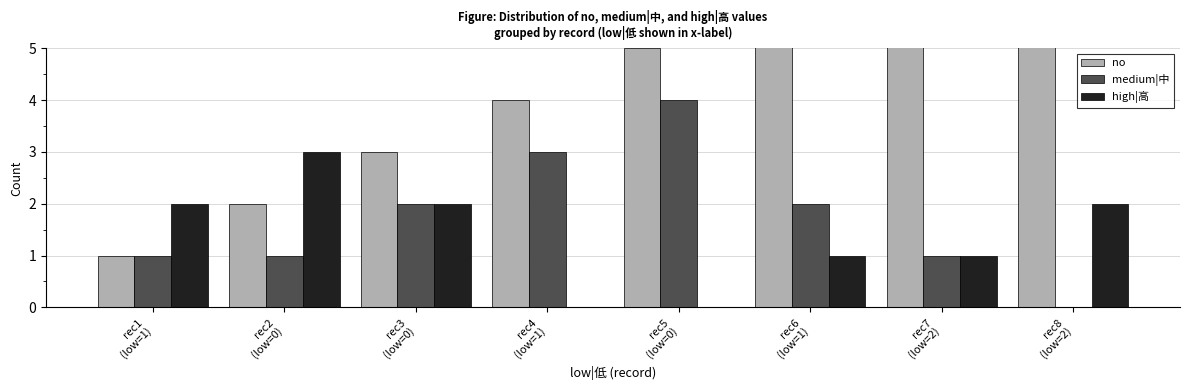

What is the average value of the no series?

4